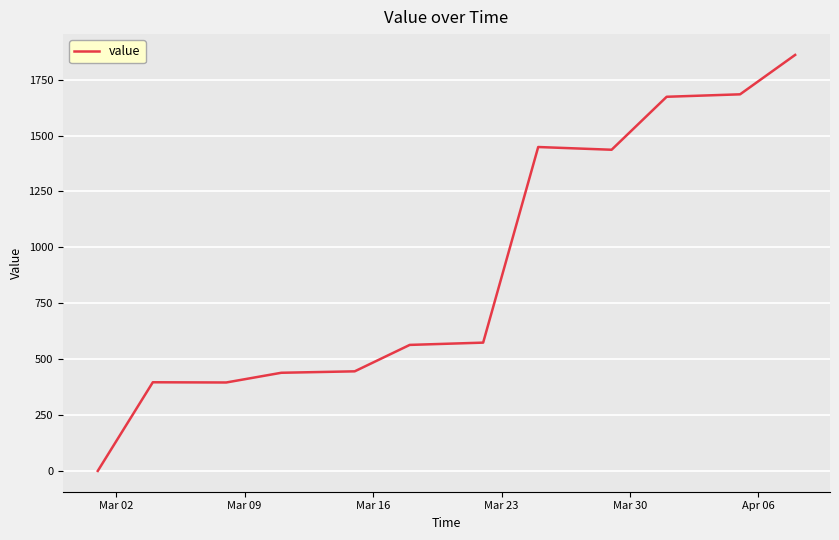

How many positive values are there?

11